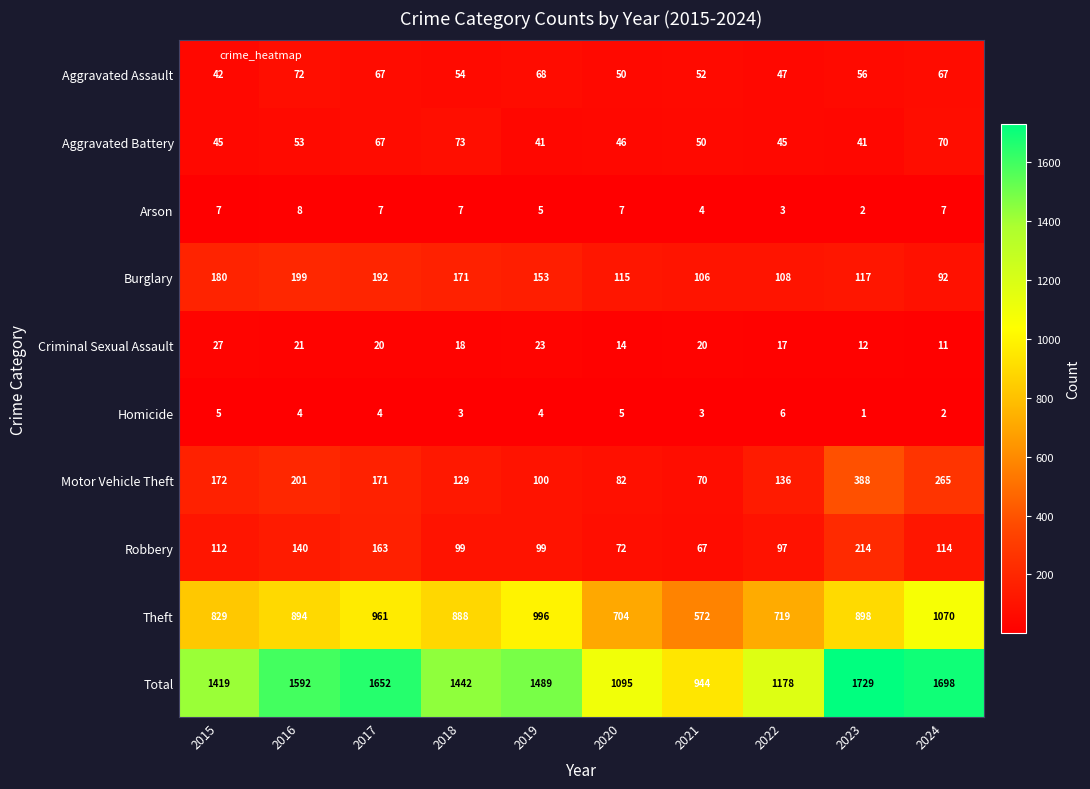

What is the maximum value shown in the chart?

1729